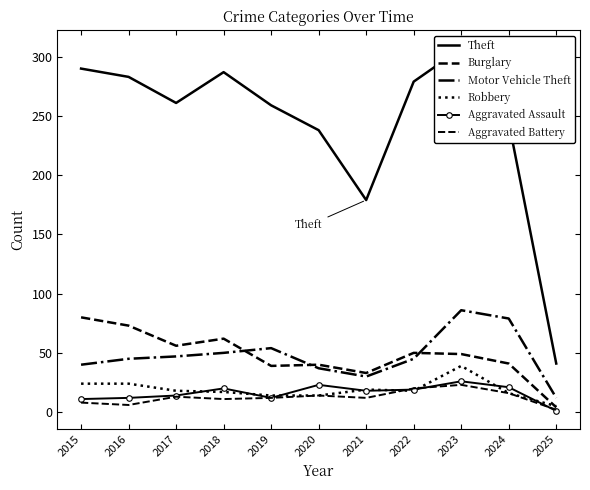

True or false: Theft and Robbery intersect in this chart.

False